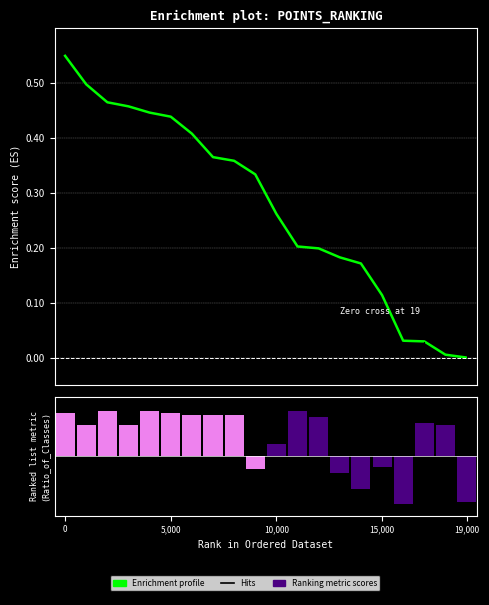

Are the bars grouped side by side (vs. stacked)?

No